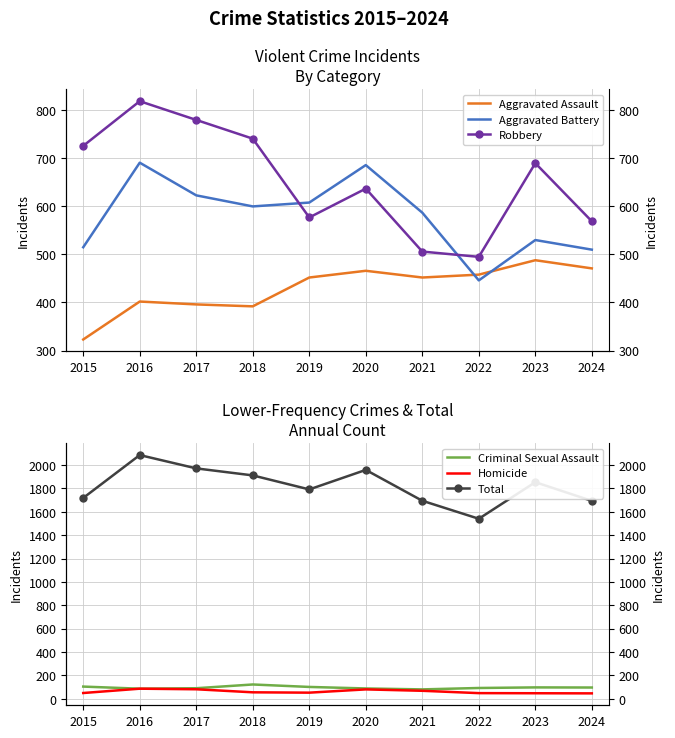

Which label corresponds to the smallest value in the chart?

2024